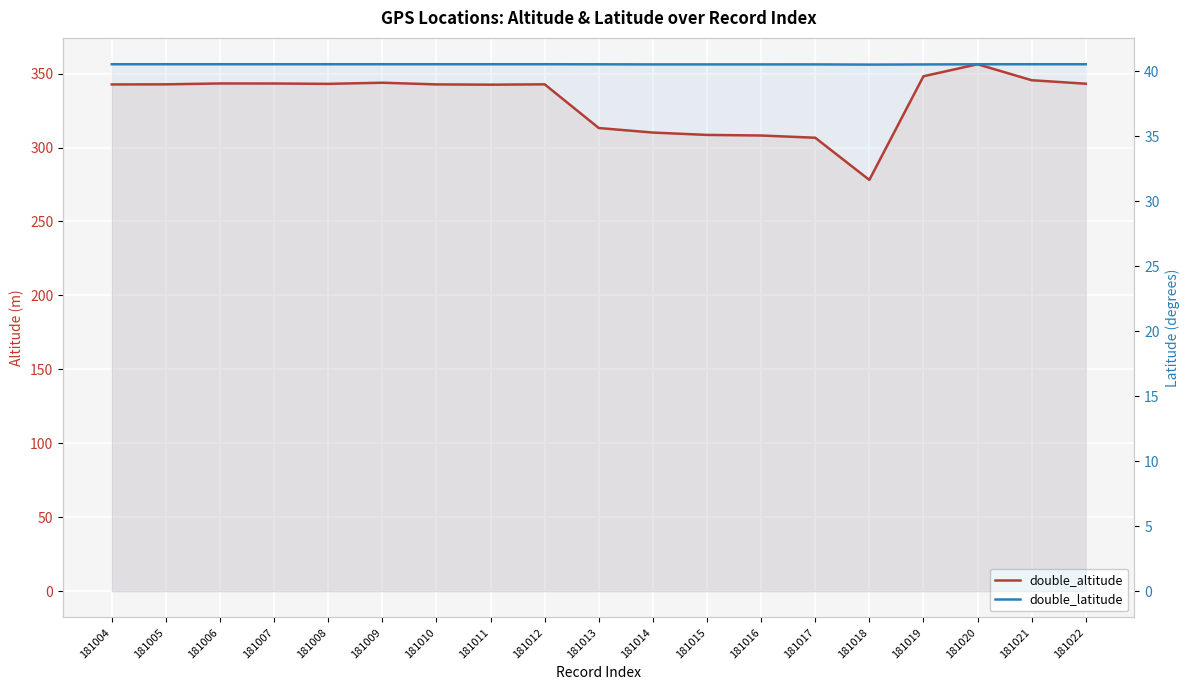

True or false: double_altitude has a value of 103.7 at 181019.

False